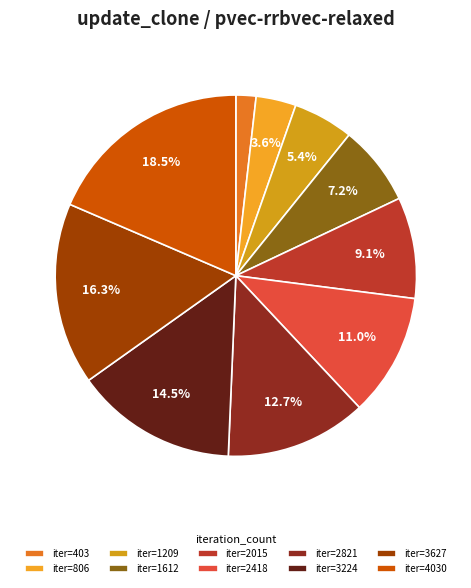

How many segments does this pie chart have?

10